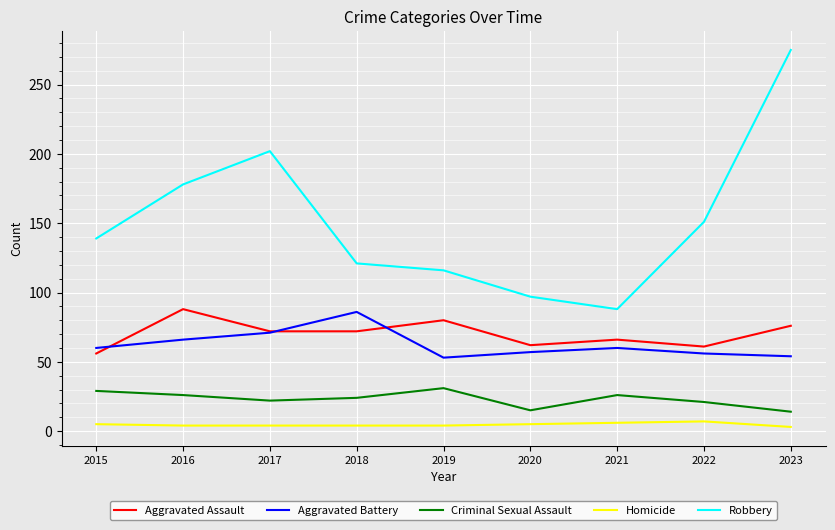

What are all the series names shown in the legend?

Aggravated Assault, Aggravated Battery, Criminal Sexual Assault, Homicide, Robbery